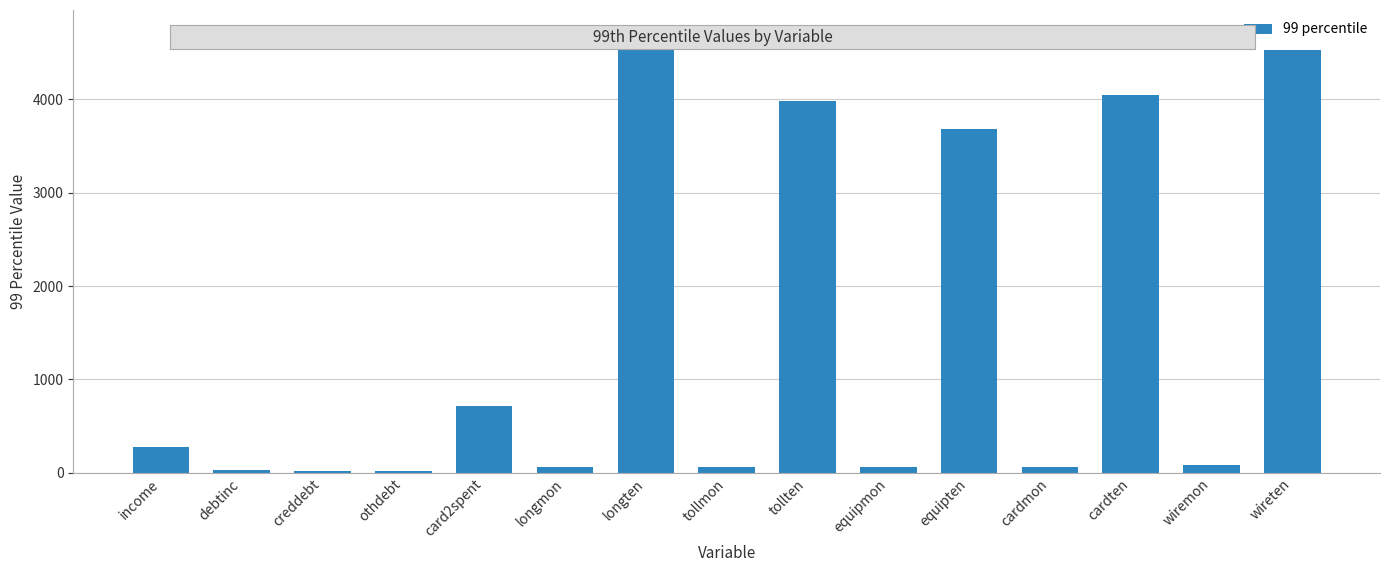

What is the change in value from othdebt to tollten?

+3959.0